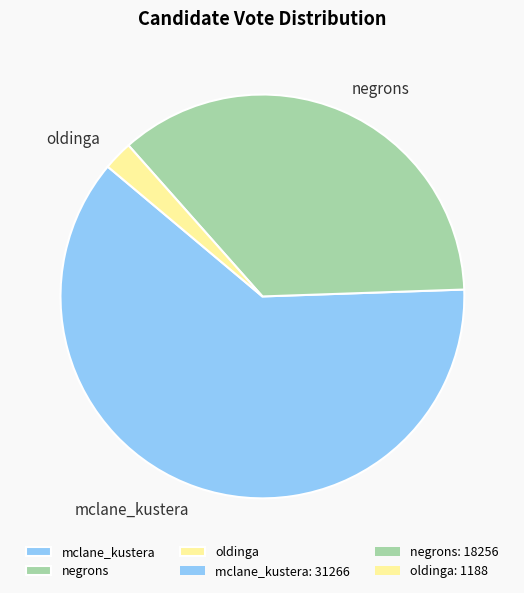

Between oldinga and negrons, which is larger?

negrons